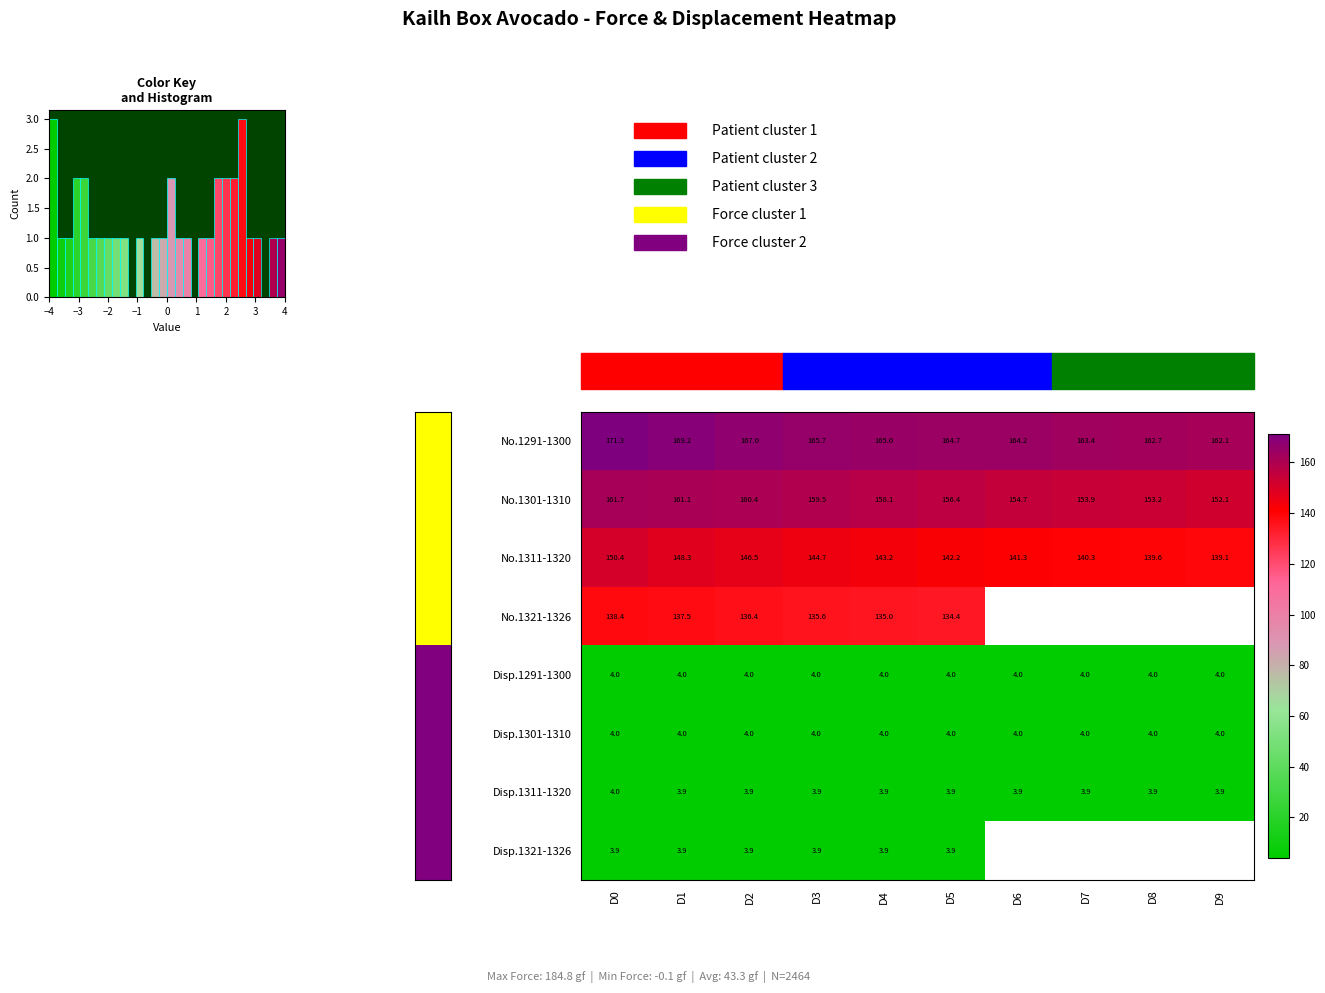

What is the difference between the No.1311-1320 values at D1 and D8?

8.7